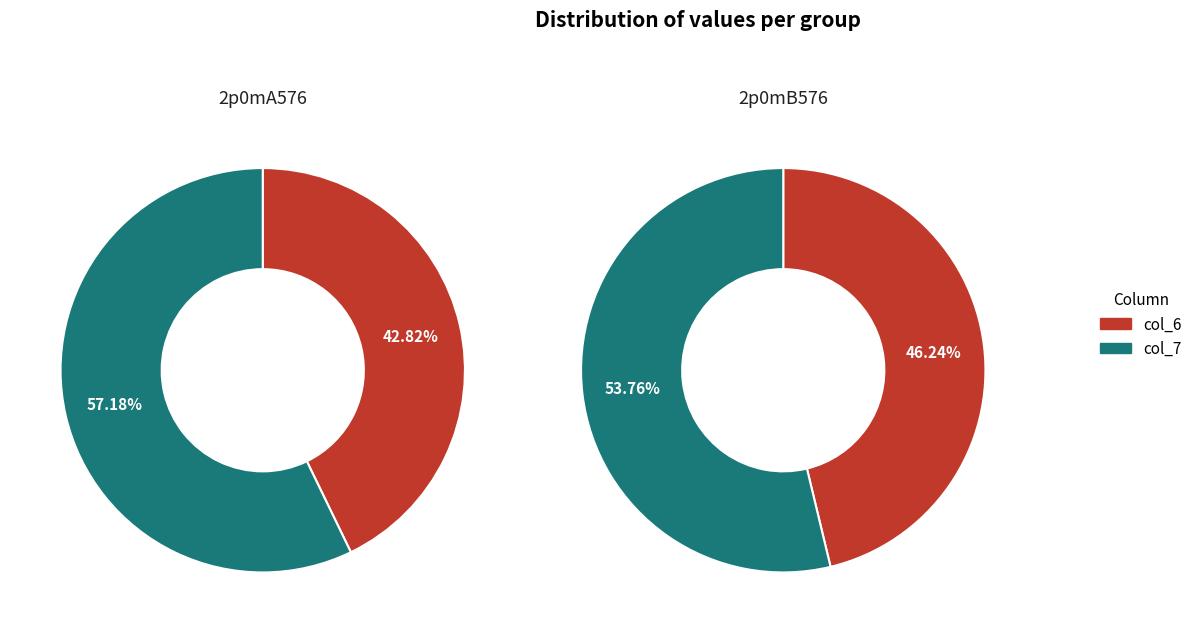

To the nearest percent, what percentage of the pie is col_6?

46%